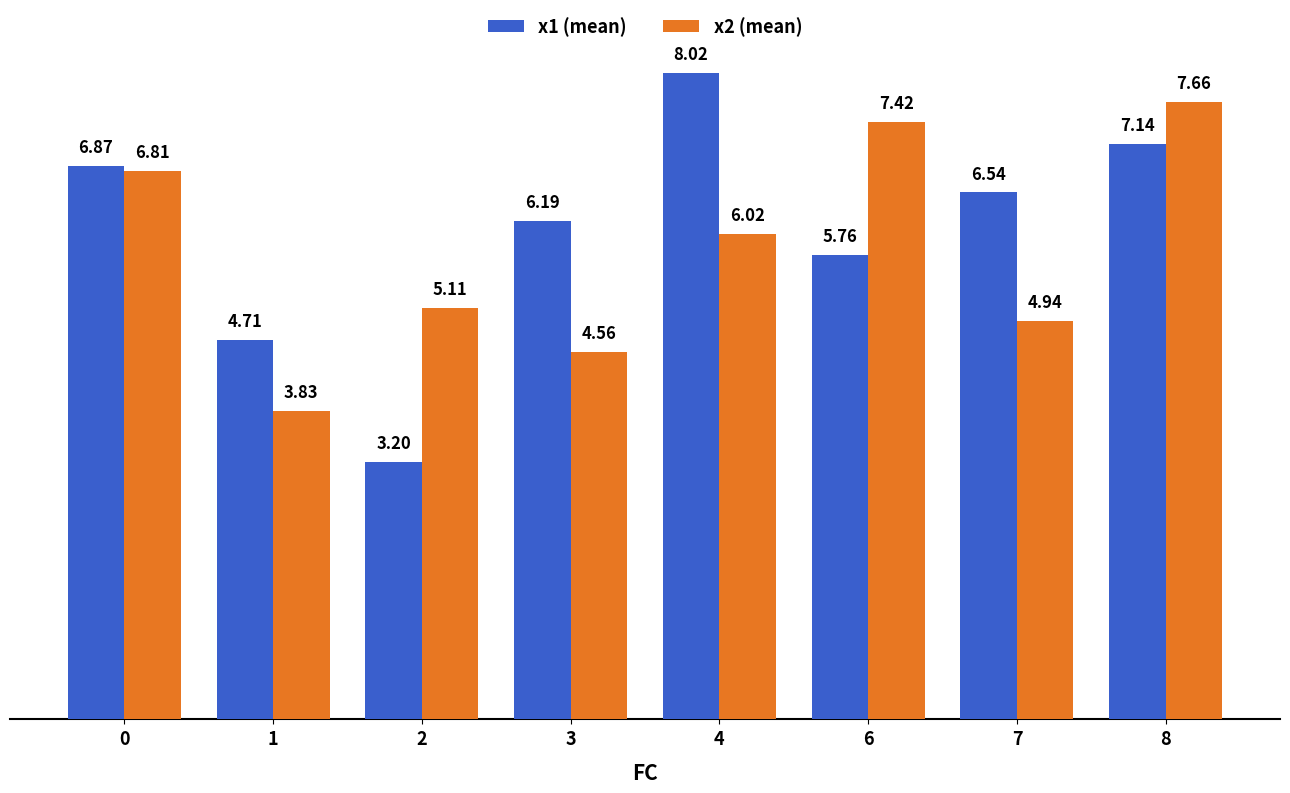

The value of x2 (mean) at 2 is 5.1. True or false?

True